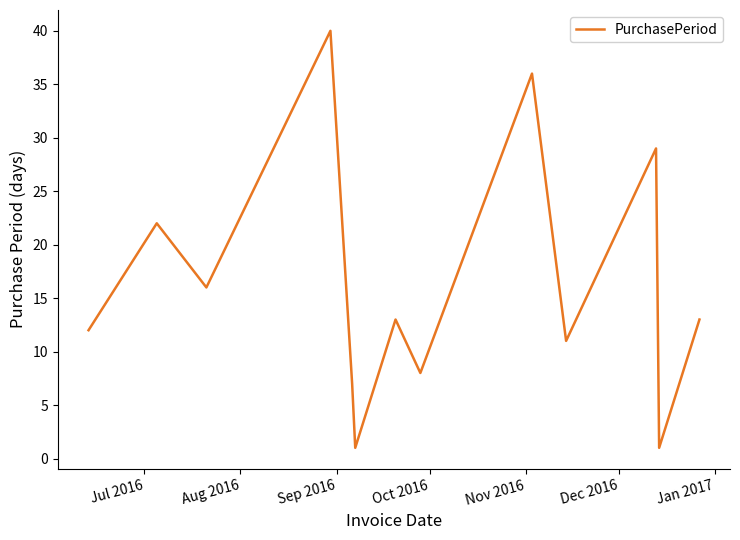

What is the difference between the maximum and minimum values?

39